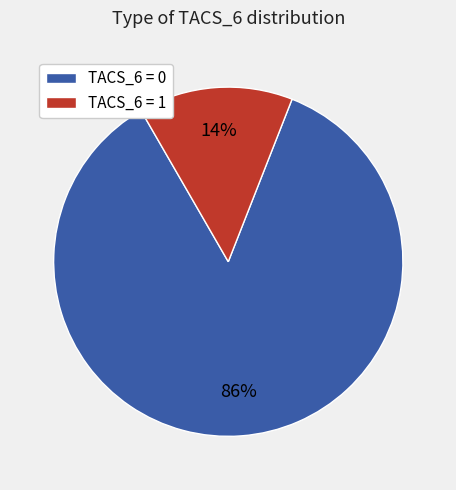

To the nearest percent, what is the average slice percentage?

50%